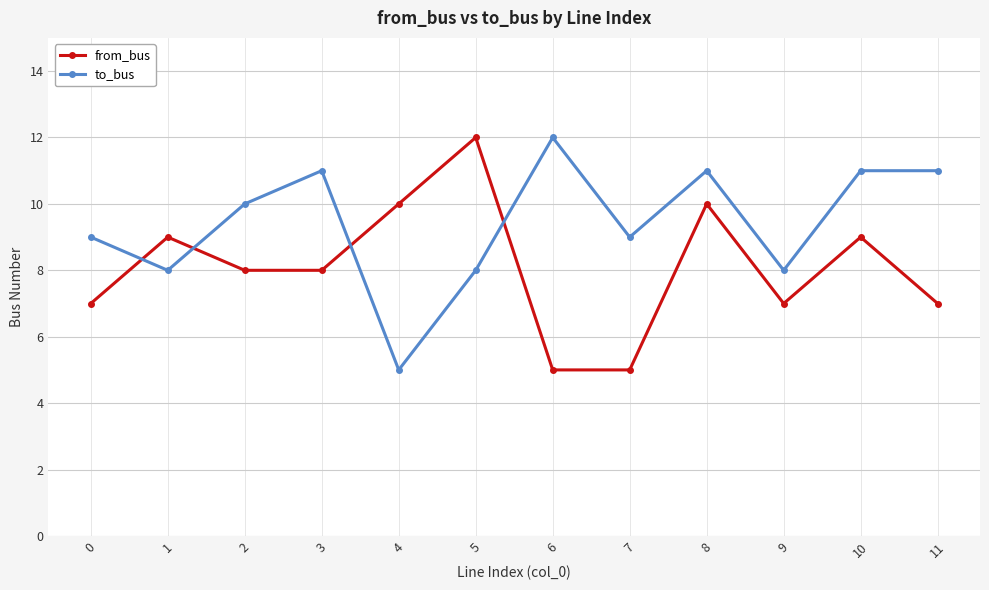

What is the difference between the second highest and minimum values in the to_bus series?

6